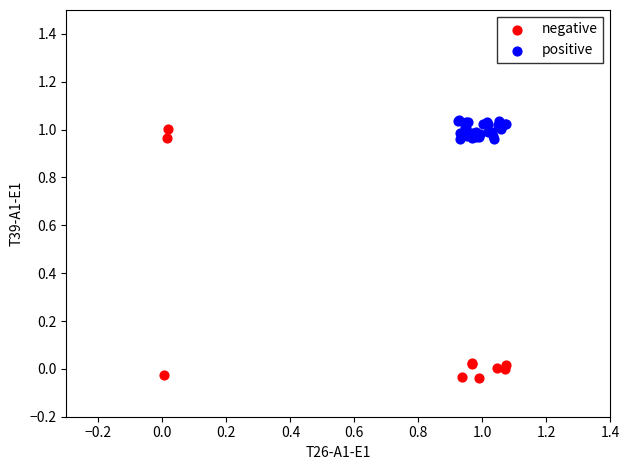

Which series contains the lowest Y value?

negative